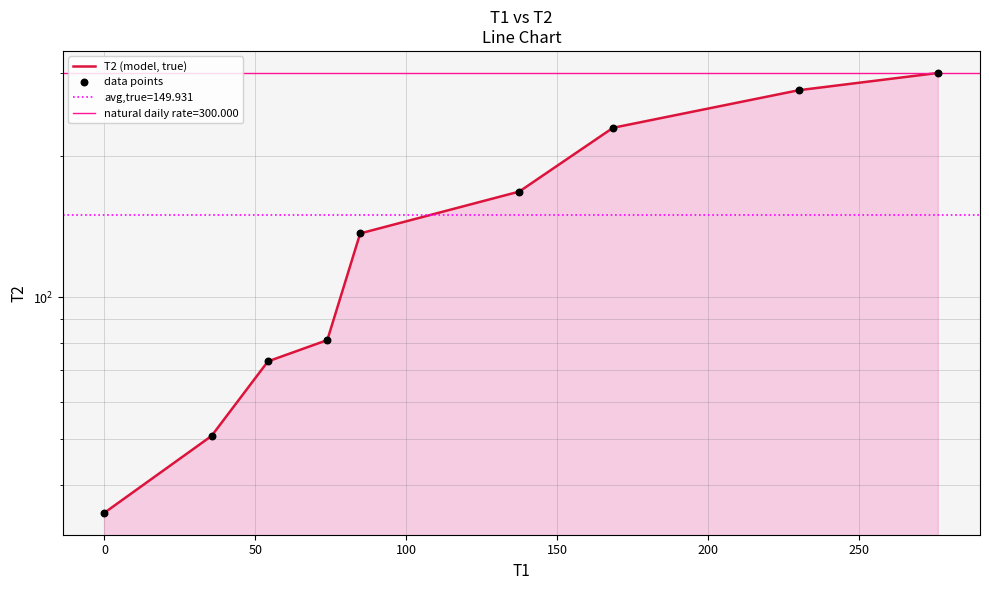

Which series reaches the minimum Y coordinate?

T2 (model, true)